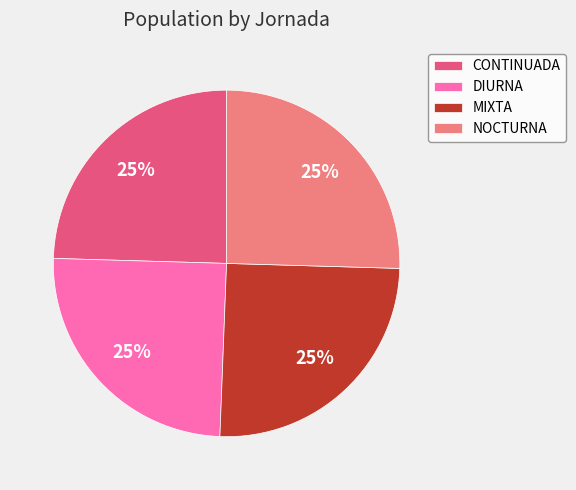

Approximately how many times larger is the value at NOCTURNA compared to CONTINUADA?

1.0